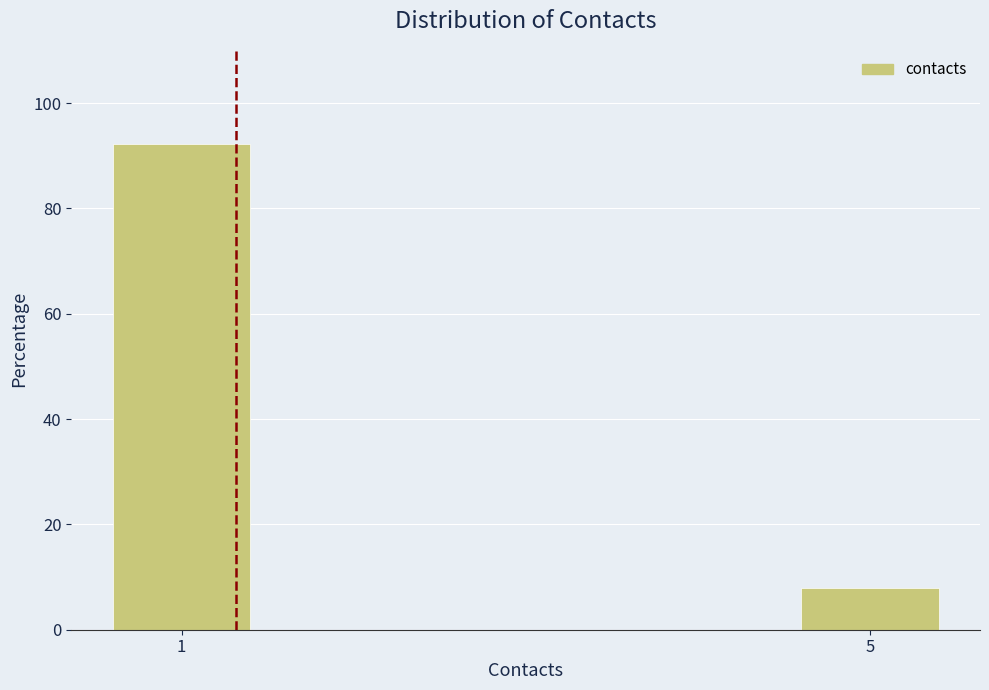

Reading left to right, what are all the values shown in this chart?

1=92.1	5=7.9